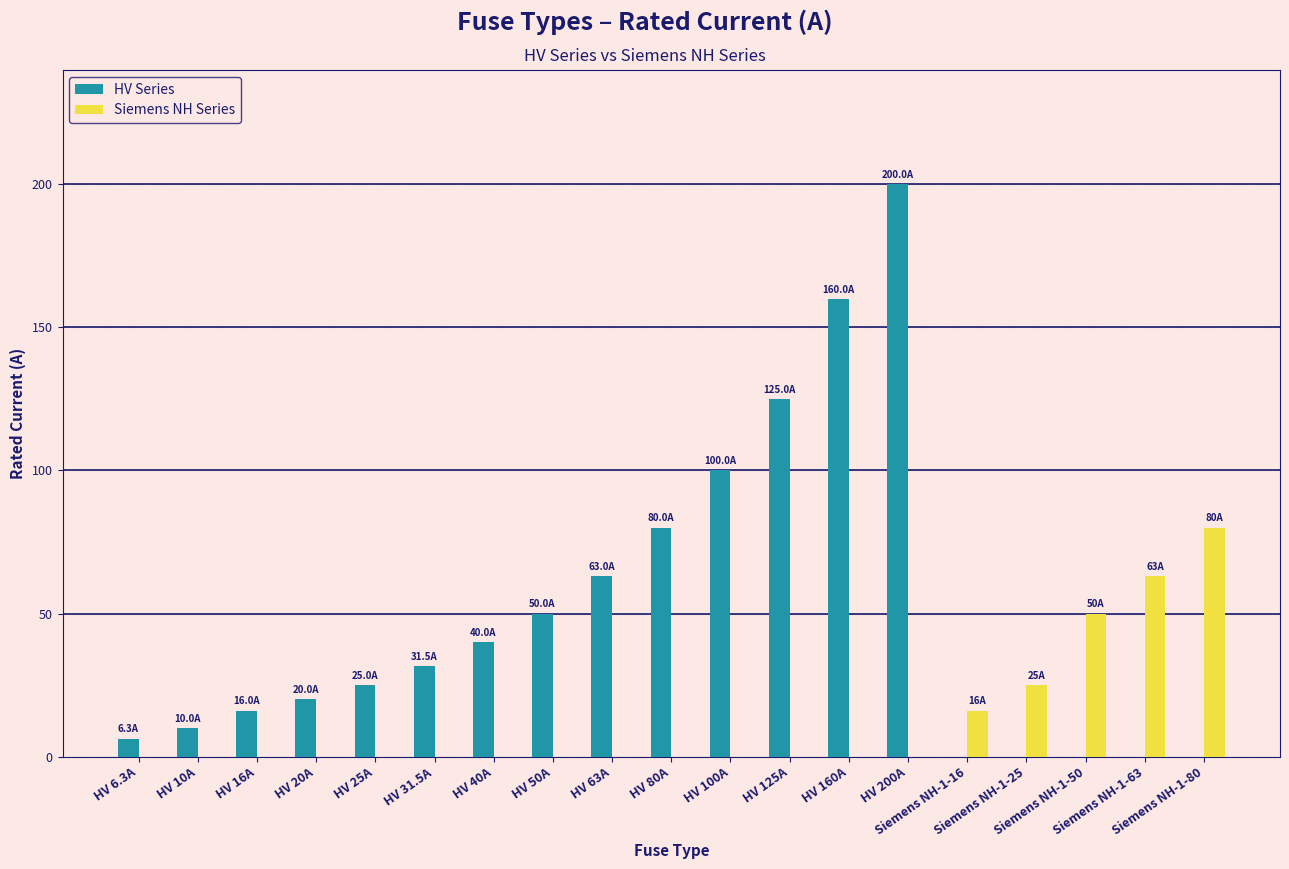

What are all the series names shown in the legend?

HV Series, Siemens NH Series